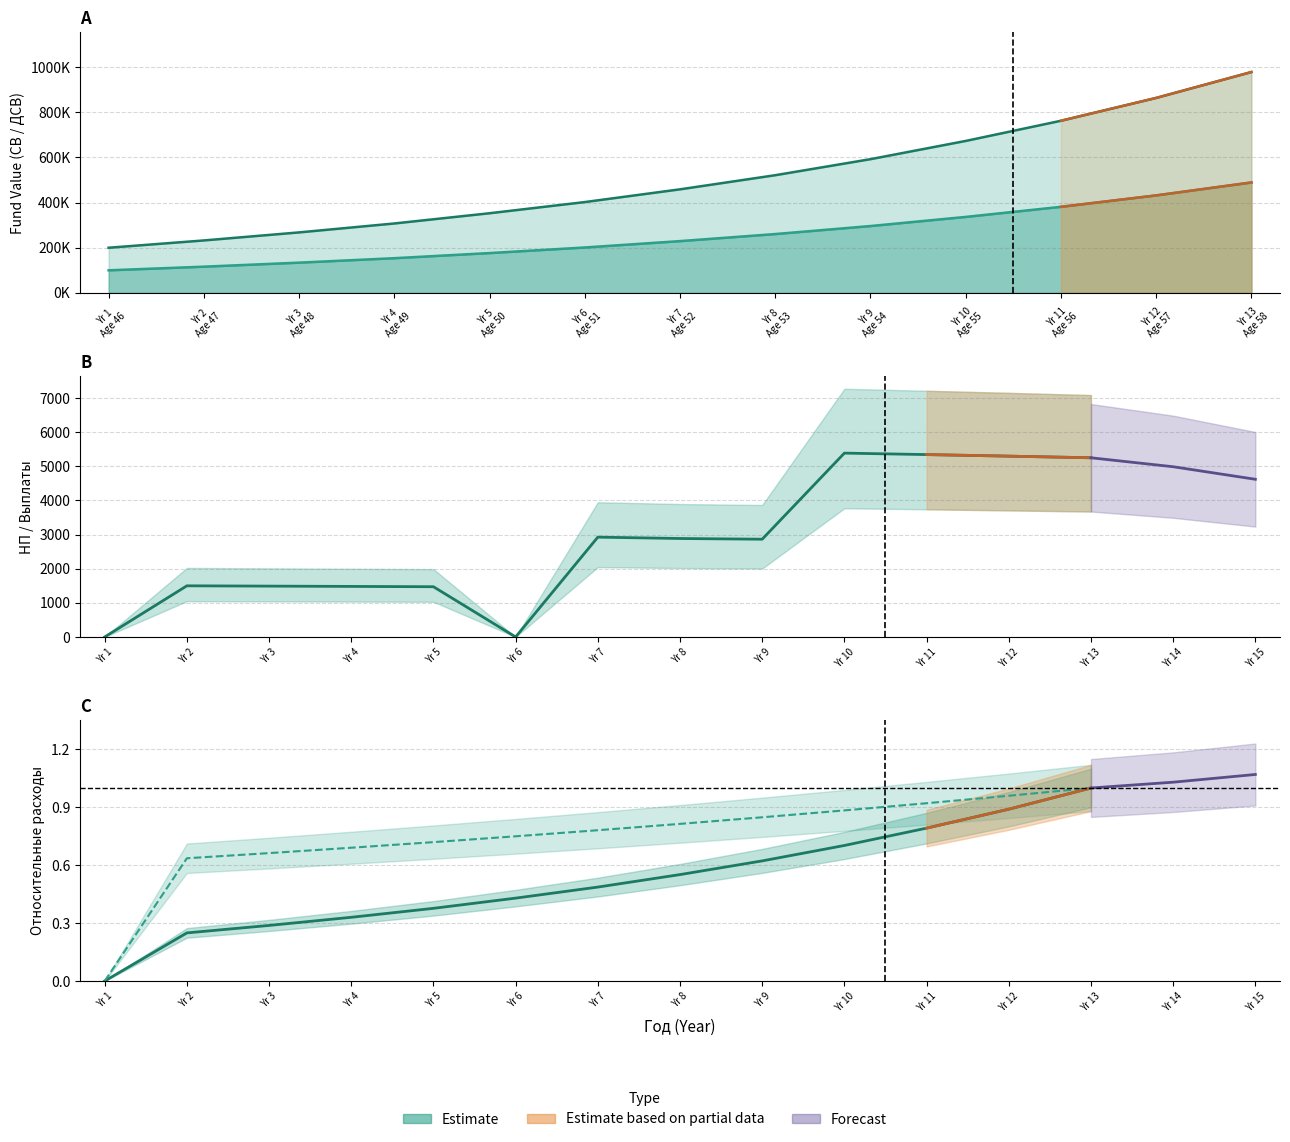

Rank the categories by SV value from lowest to highest.

Yr 1
Age 46, Yr 2
Age 47, Yr 3
Age 48, Yr 4
Age 49, Yr 5
Age 50, Yr 6
Age 51, Yr 7
Age 52, Yr 8
Age 53, Yr 9
Age 54, Yr 10
Age 55, Yr 11
Age 56, Yr 12
Age 57, Yr 13
Age 58